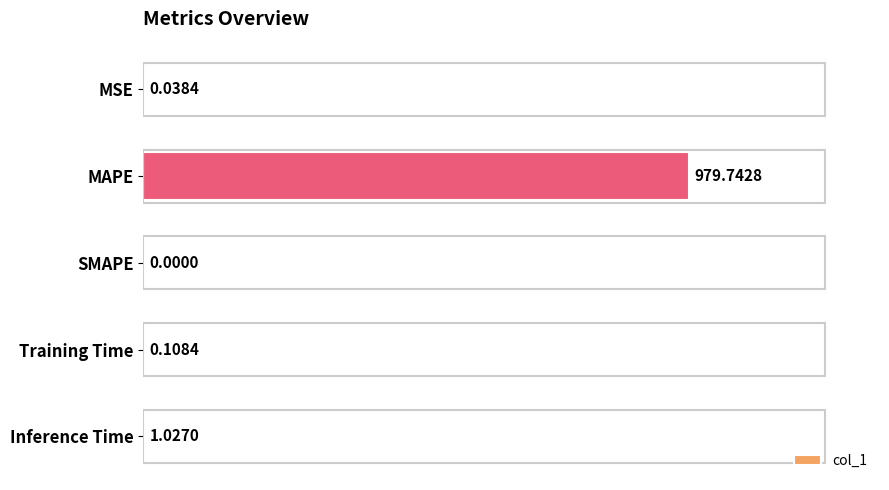

What is the sum of all values?

980.9